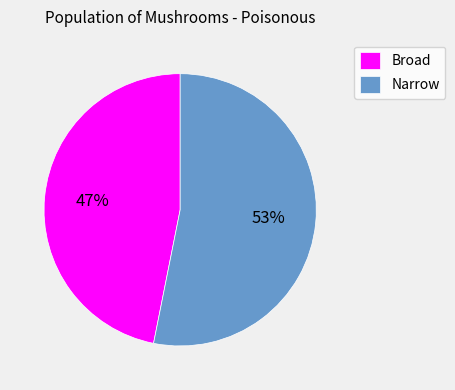

What percentage is the Narrow slice, to the nearest percent?

53%